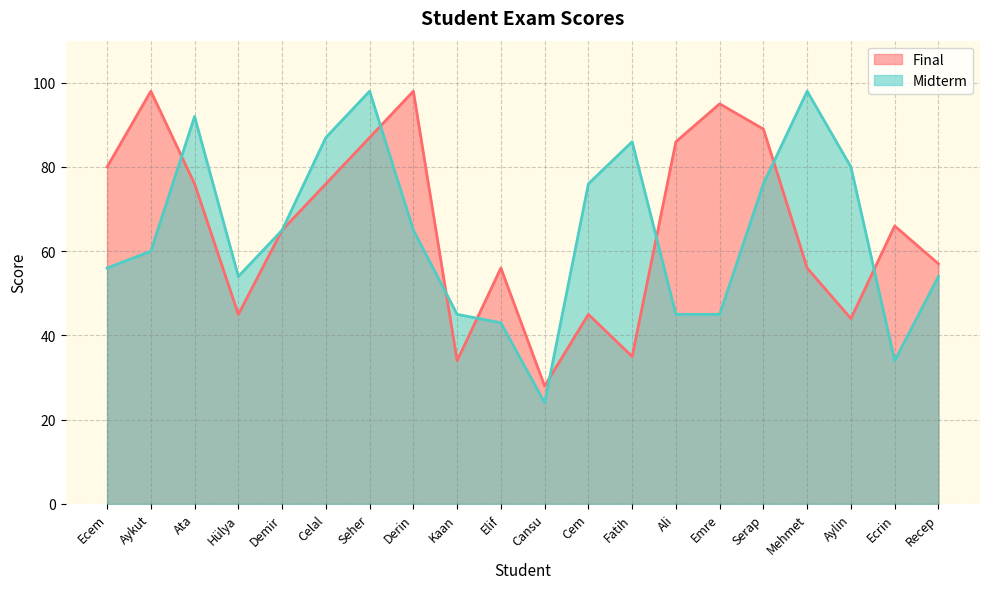

True or false: Midterm has a value of 54 at Seher.

False